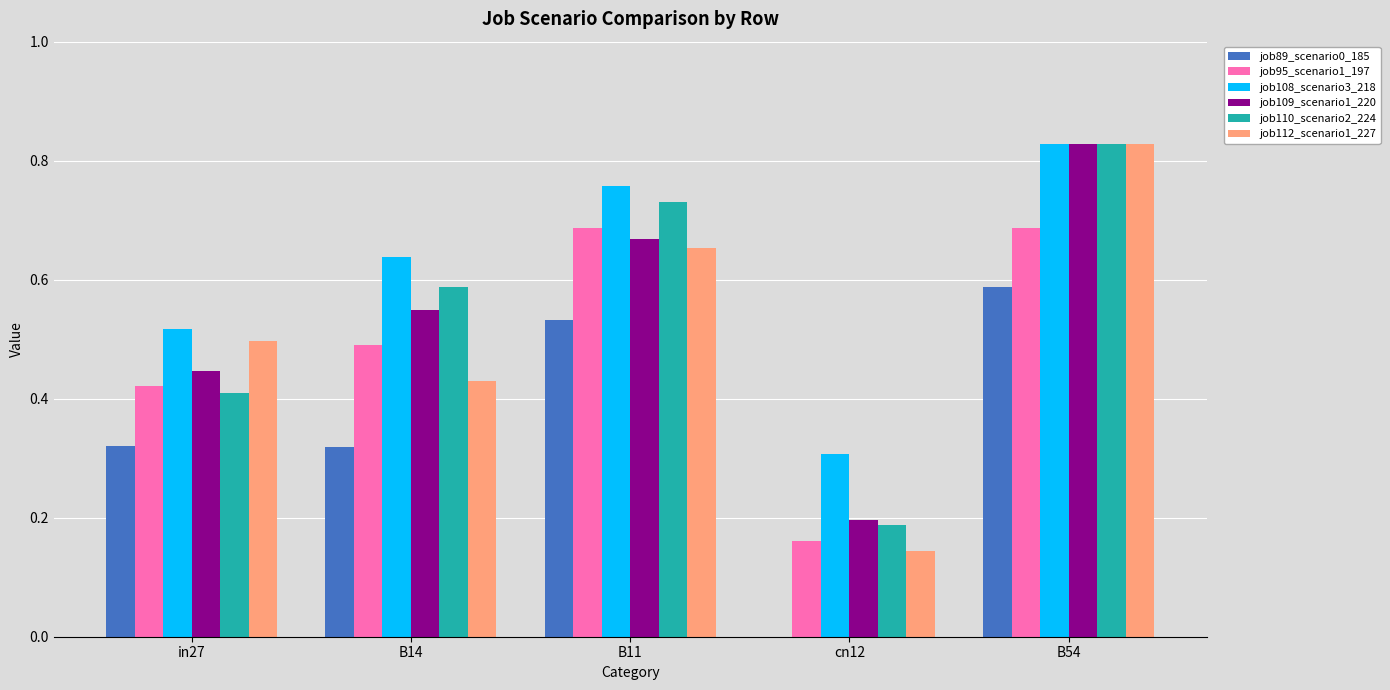

Which series changed the most between in27 and B54?

job110_scenario2_224